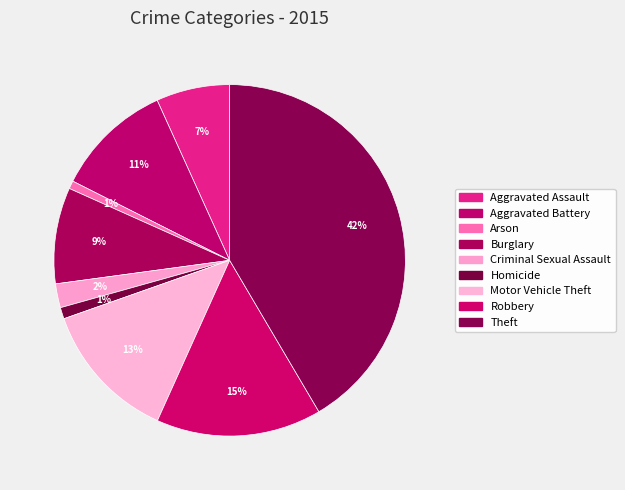

True or false: Homicide accounts for 11% of the total.

False